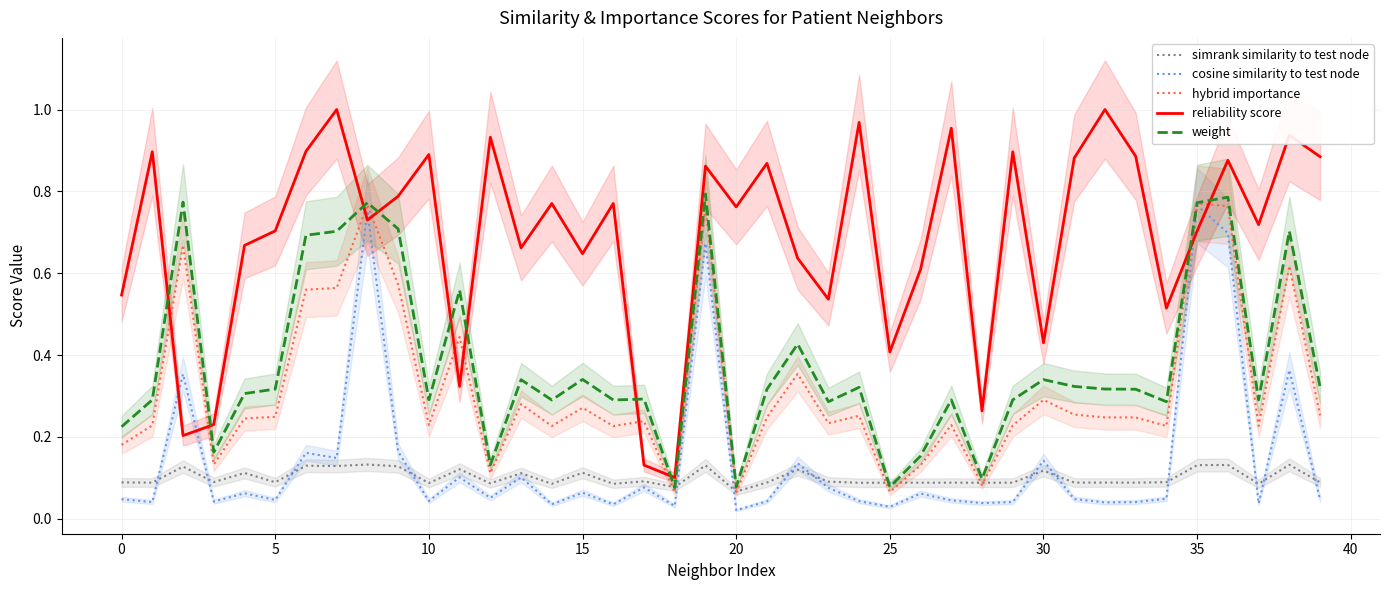

Rank the series by their maximum value, from highest to lowest.

reliability score, weight, hybrid importance, cosine similarity to test node, simrank similarity to test node